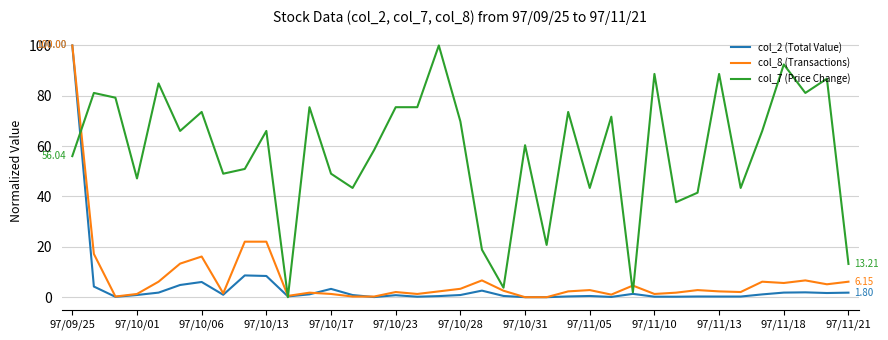

What is the difference between the maximum and minimum values in the col_2 (Total Value) series?

100.0